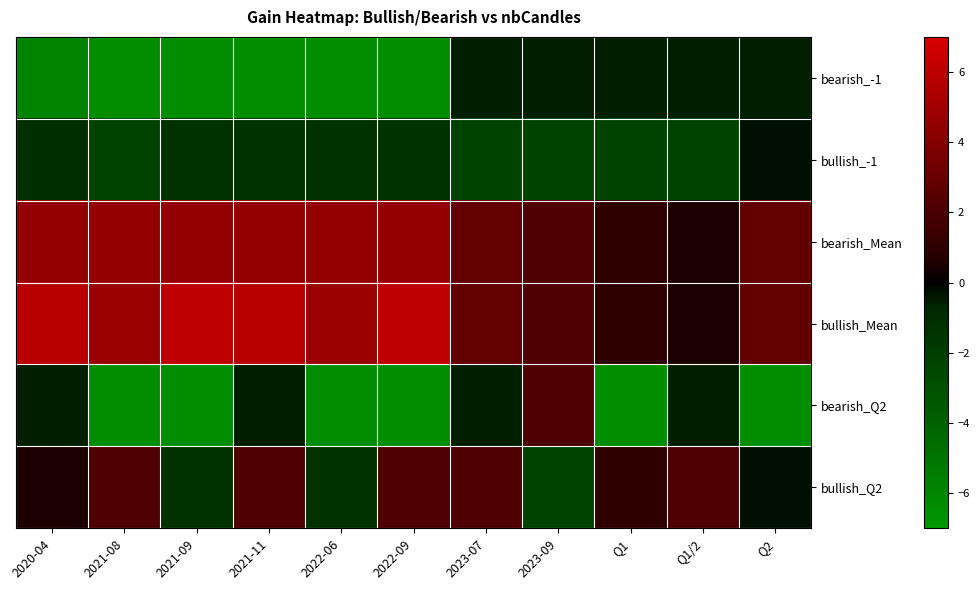

Between 2021-08 and 2020-04, which is larger?

2020-04